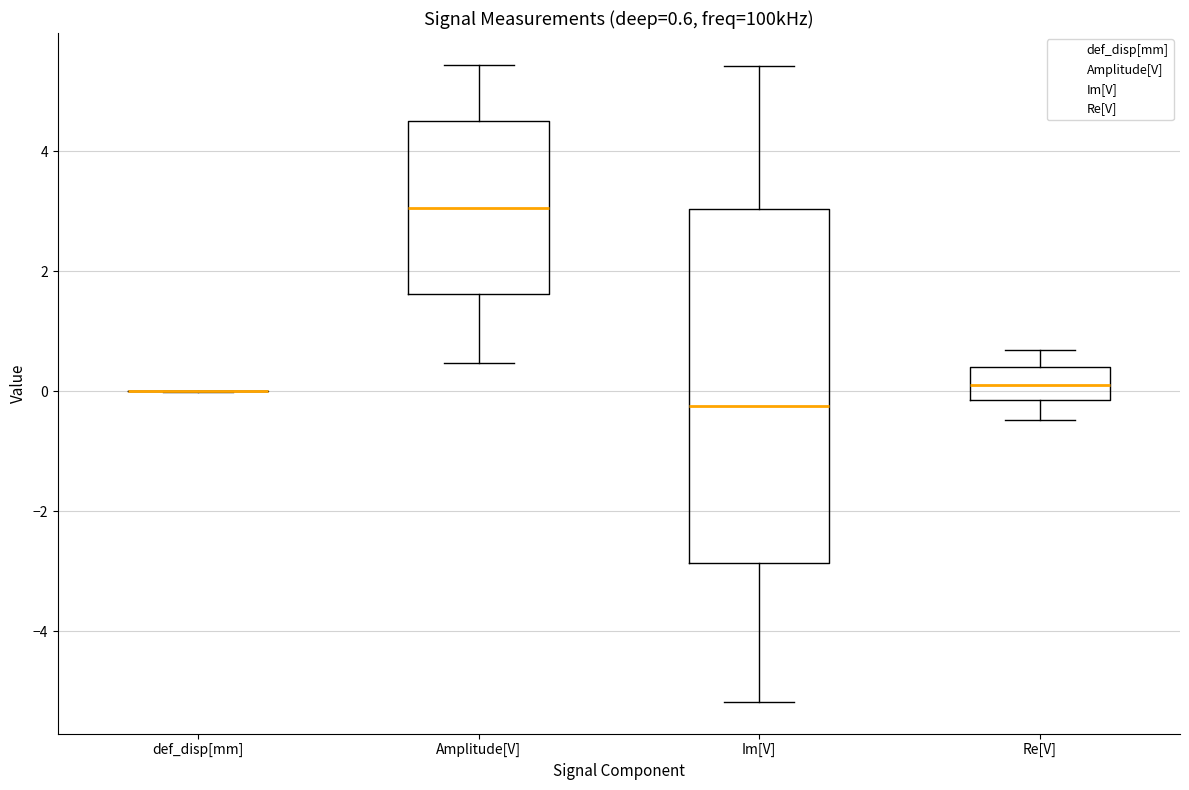

Which box is the tallest, from its lower edge to its upper edge?

Im[V]